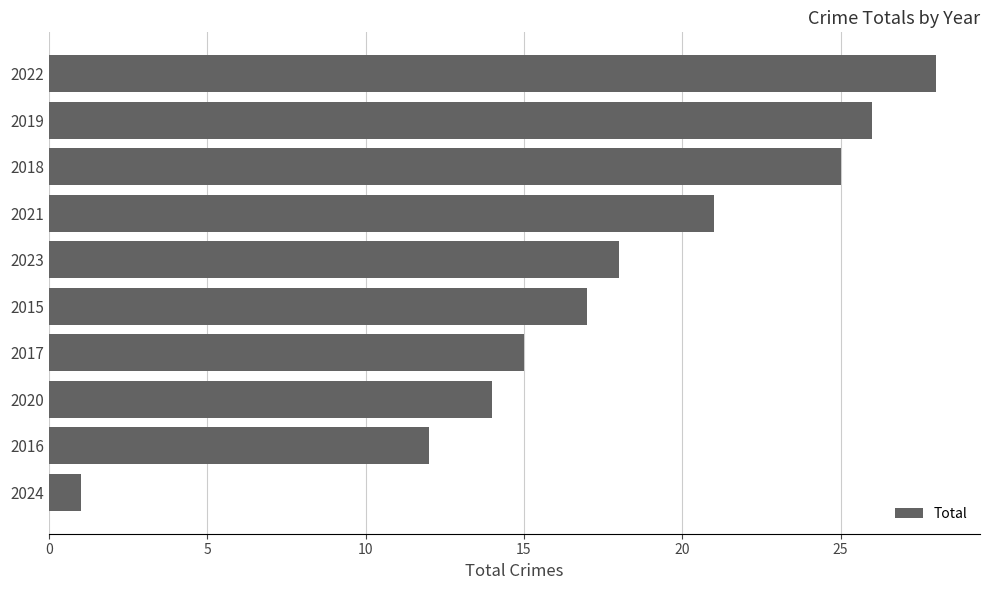

What is the change in value from 2017 to 2024?

-14